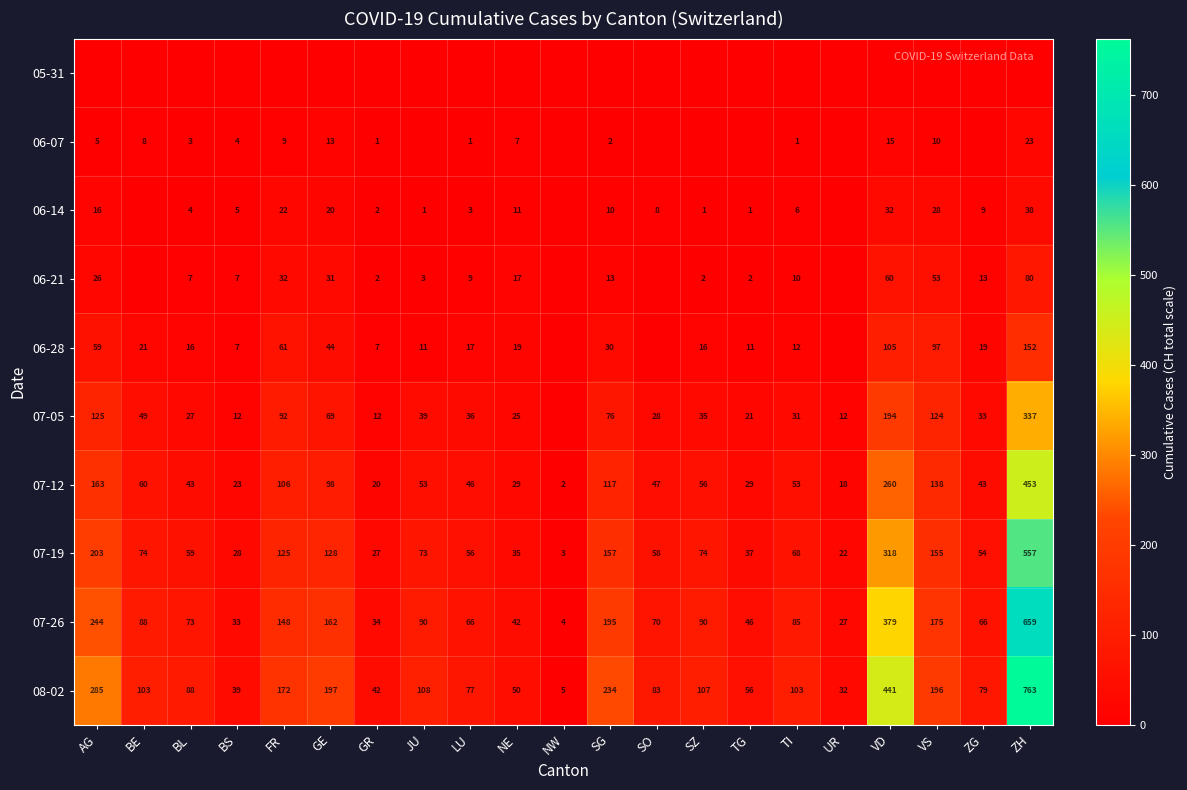

Where is 07-12 nearest to the value 227?

VD